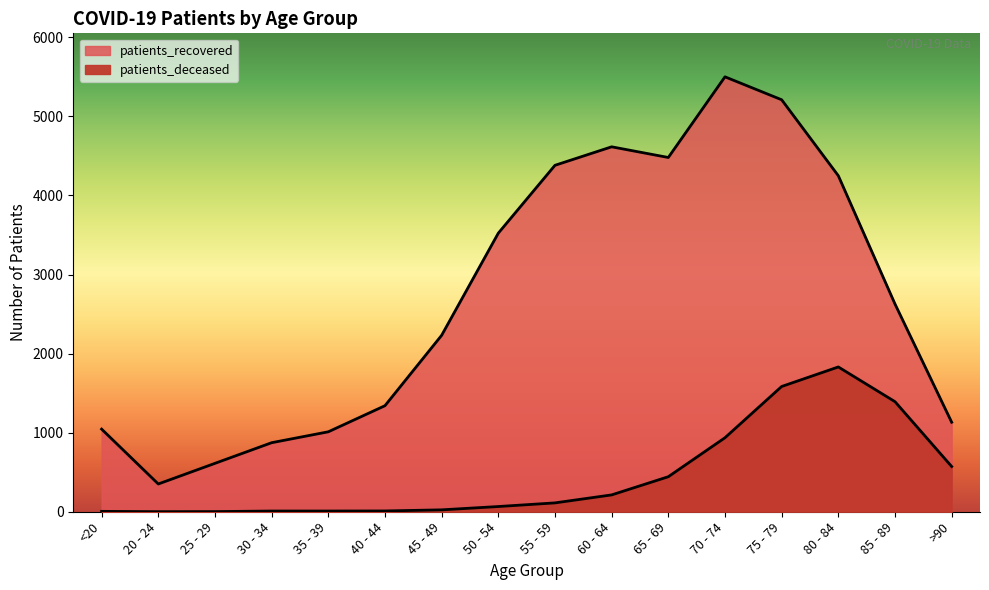

How many data points does each series have?

16